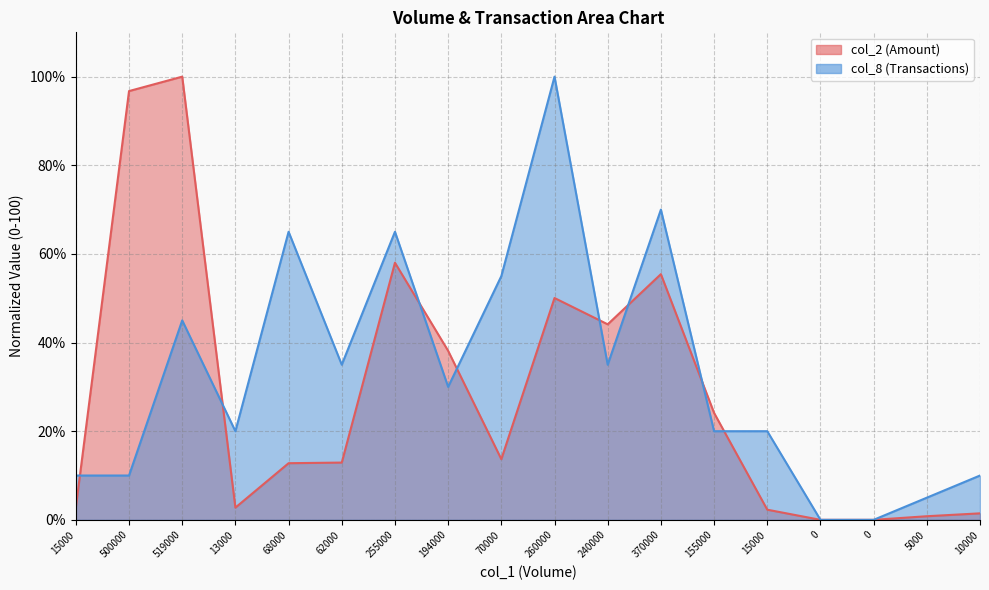

At how many categories does at least one series exceed 44?

8